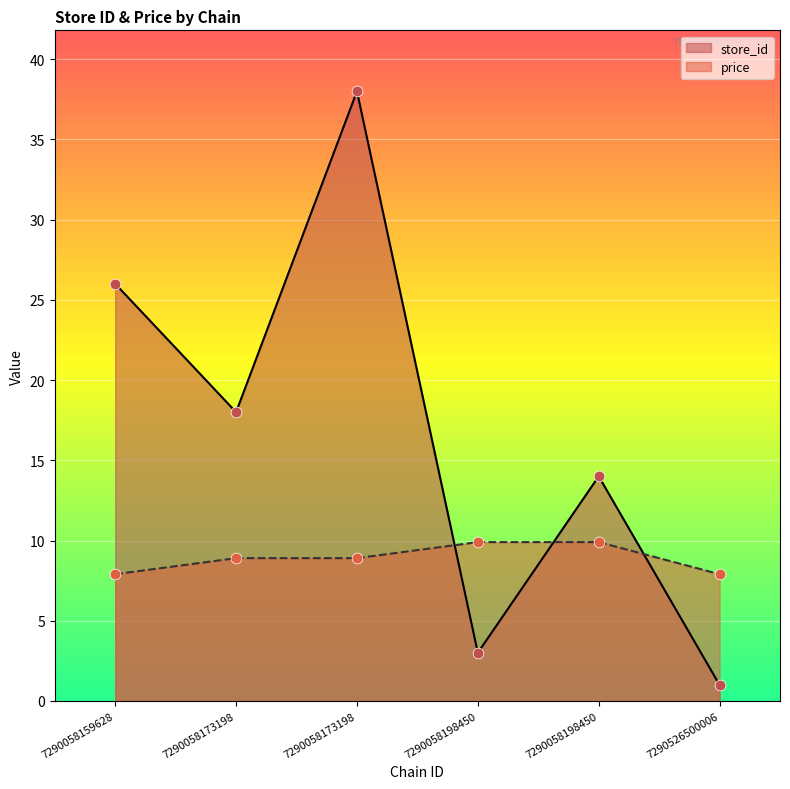

Is the value of price at 7290058159628 greater than the value of store_id at 7290058198450?

Yes